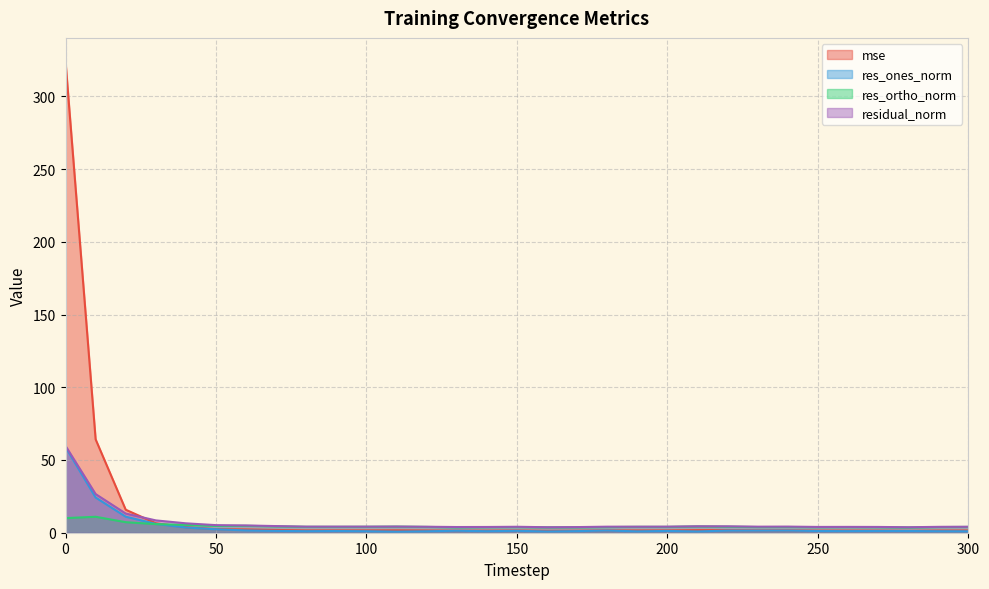

How many categories are shown in the chart?

31